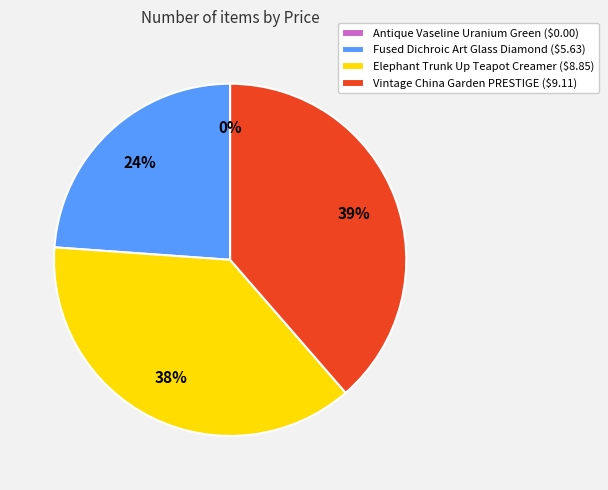

Does Fused Dichroic Art Glass Diamond ($5.63) account for over 50% of the chart?

No